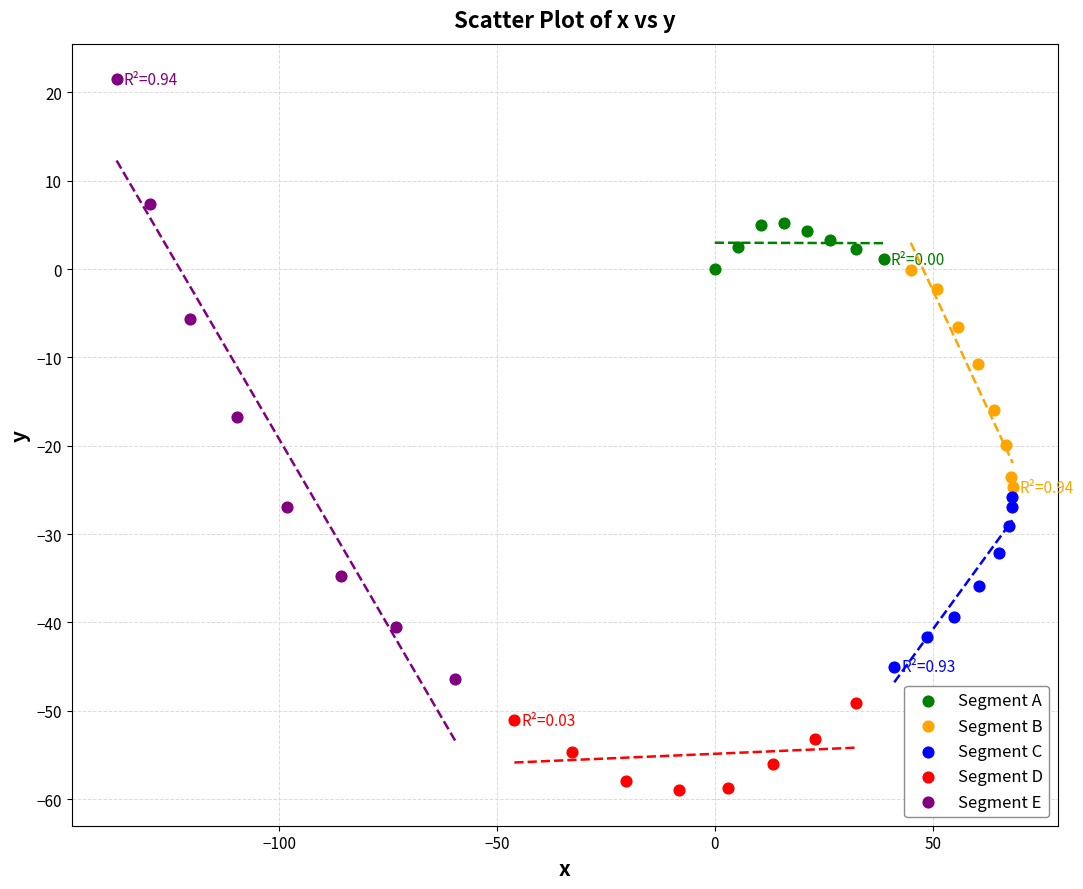

Which series has the largest Y range (max minus min)?

Segment E